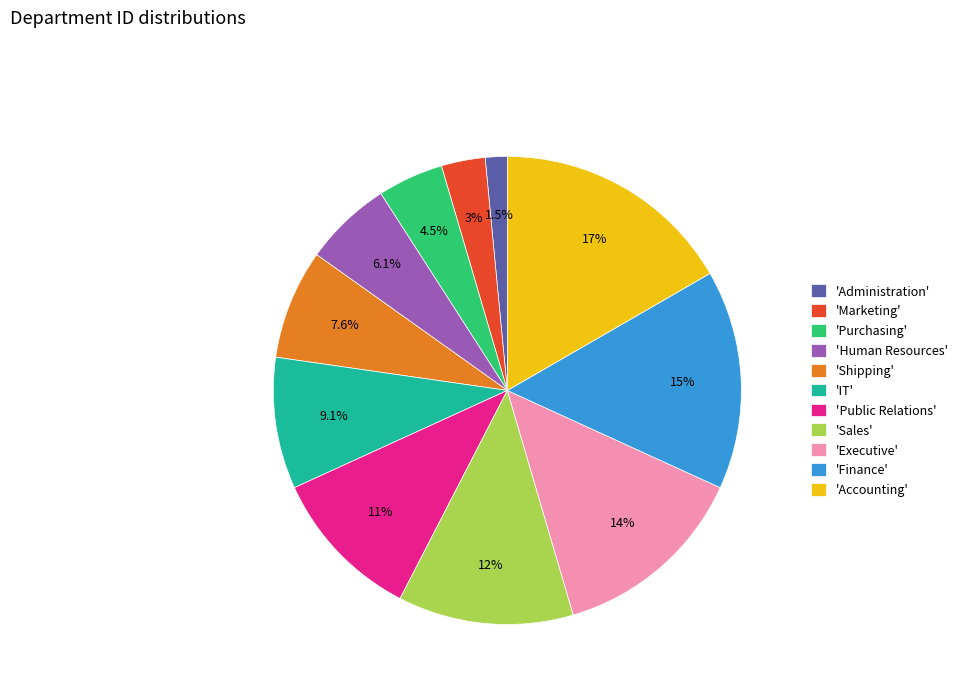

Which slice is the largest?

'Accounting'